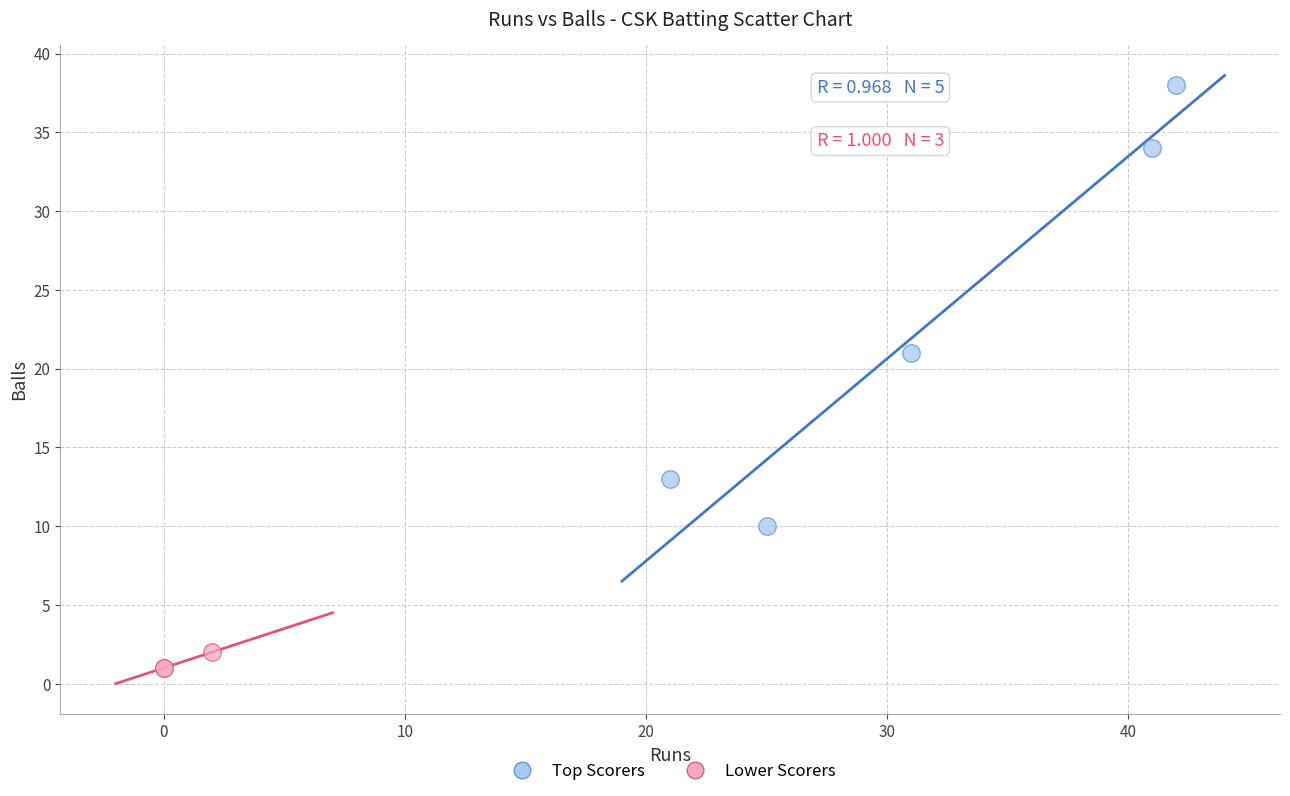

What are all the series names shown in the legend?

Top Scorers, Lower Scorers